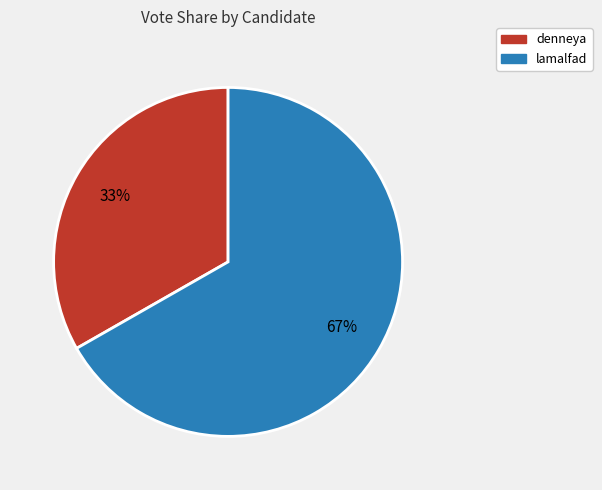

Is it true that lamalfad is 81% of the pie?

False